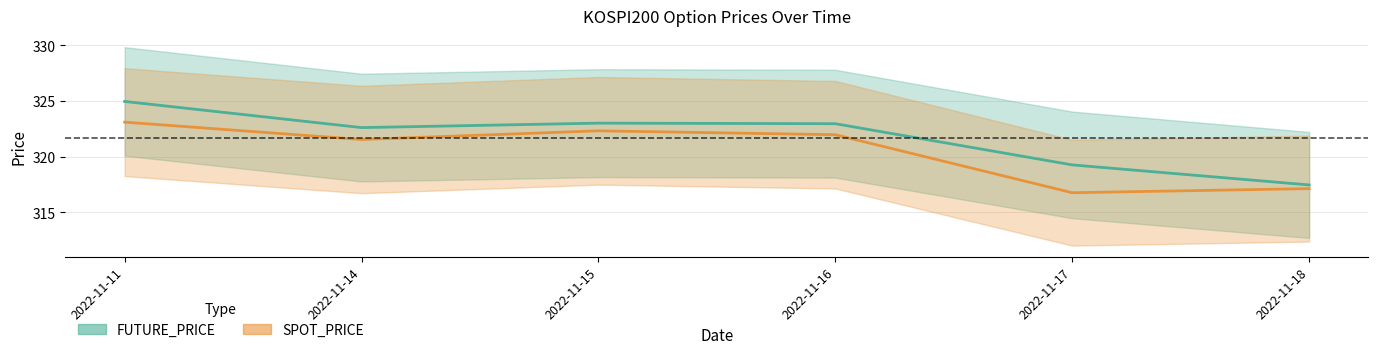

Does the chart display data point markers on the line(s)?

No